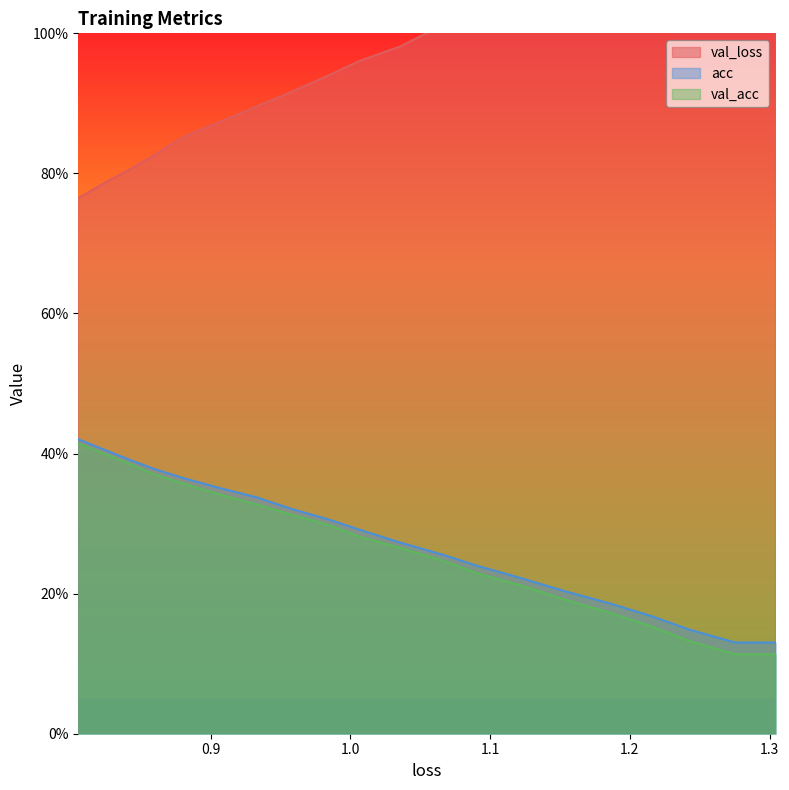

Is it true that val_acc equals 0.2 at 0.9?

False